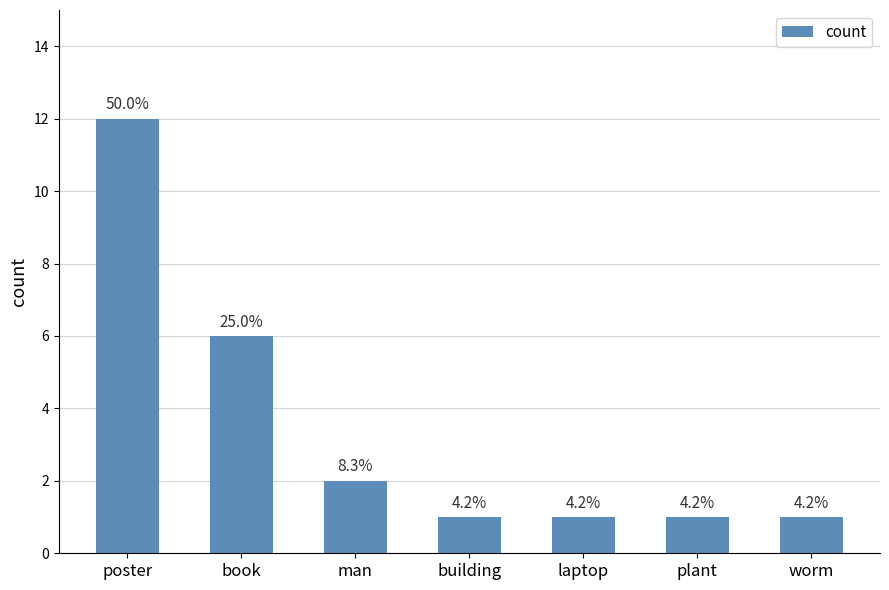

What is the label of the 3rd bar from the right?

laptop